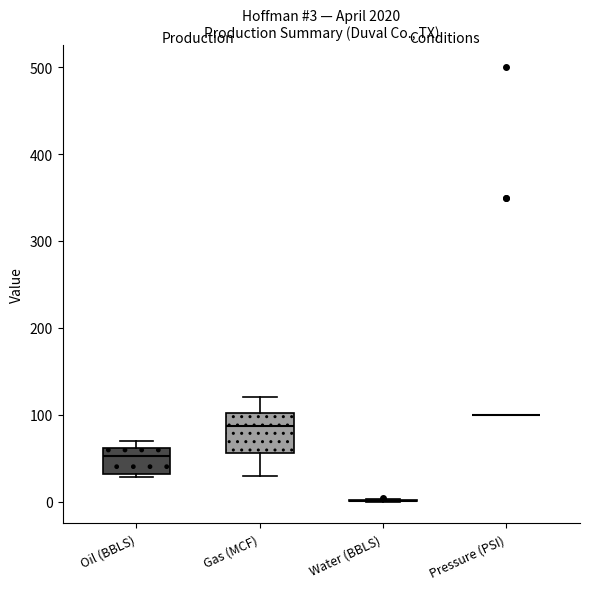

Which box is the tallest, from its lower edge to its upper edge?

Gas (MCF)